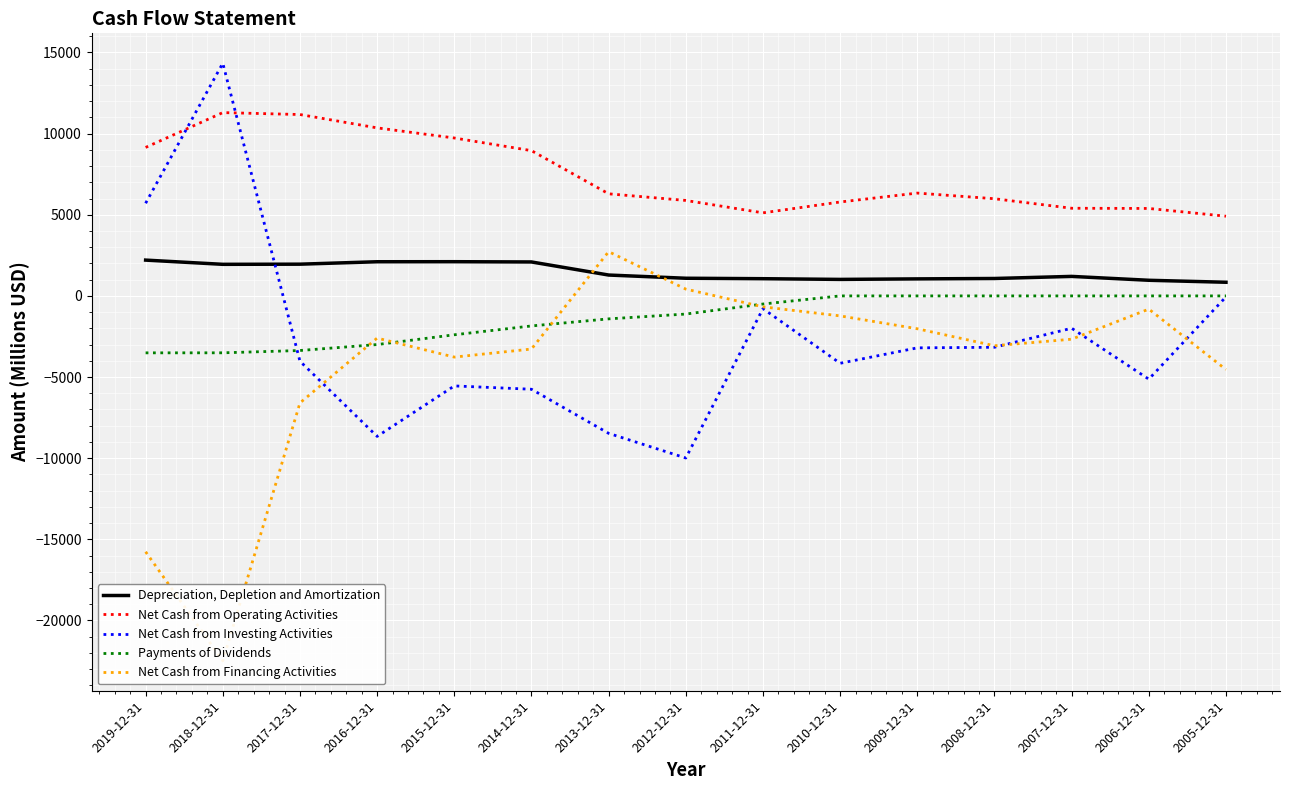

Count the number of data series in this chart.

5